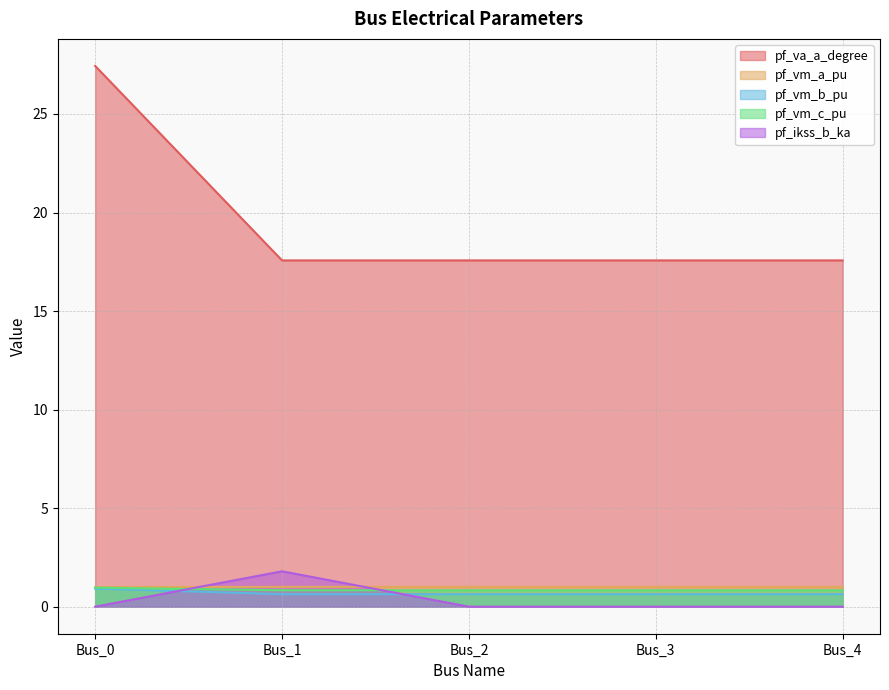

Reading left to right, what are all the values shown in this chart?

pf_va_a_degree: 27.4	17.6	17.6	17.6	17.6
pf_vm_a_pu: 1.0	1.0	1.0	1.0	1.0
pf_vm_b_pu: 0.9	0.6	0.6	0.6	0.6
pf_vm_c_pu: 1.0	0.8	0.8	0.8	0.8
pf_ikss_b_ka: 0.0	1.8	0.0	0.0	0.0